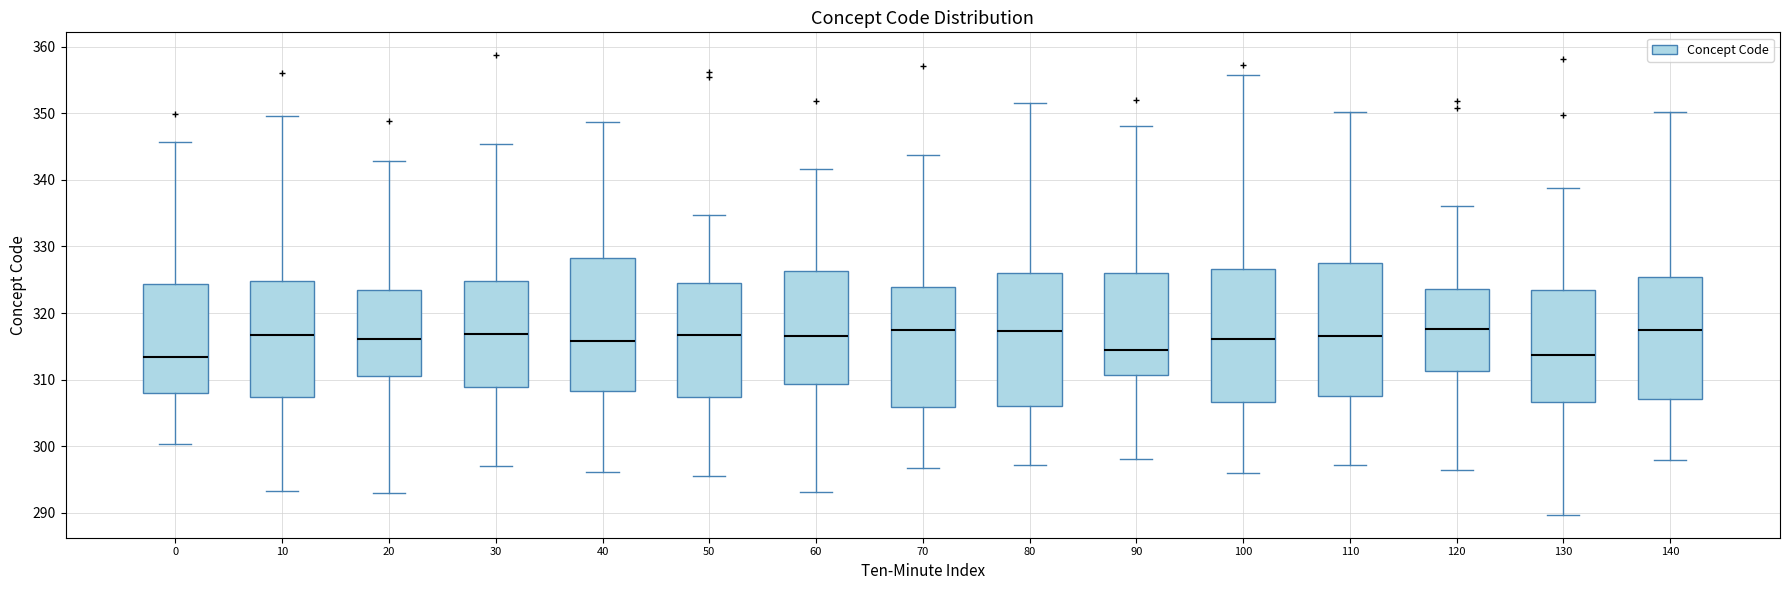

Reading left to right, read every box against the y-axis: the position of its median line, the range the box covers, and the ends of its whiskers. The values are not printed on the chart, so give them approximately, as read against the axis.

0: median 313, box 308 to 324, whiskers 300 to 346
10: median 317, box 307 to 325, whiskers 293 to 350
20: median 316, box 311 to 324, whiskers 293 to 343
30: median 317, box 309 to 325, whiskers 297 to 345
40: median 316, box 308 to 328, whiskers 296 to 349
50: median 317, box 307 to 324, whiskers 296 to 335
60: median 317, box 309 to 326, whiskers 293 to 342
70: median 317, box 306 to 324, whiskers 297 to 344
80: median 317, box 306 to 326, whiskers 297 to 352
90: median 315, box 311 to 326, whiskers 298 to 348
100: median 316, box 307 to 327, whiskers 296 to 356
110: median 316, box 307 to 327, whiskers 297 to 350
120: median 318, box 311 to 324, whiskers 296 to 336
130: median 314, box 307 to 323, whiskers 290 to 339
140: median 317, box 307 to 325, whiskers 298 to 350